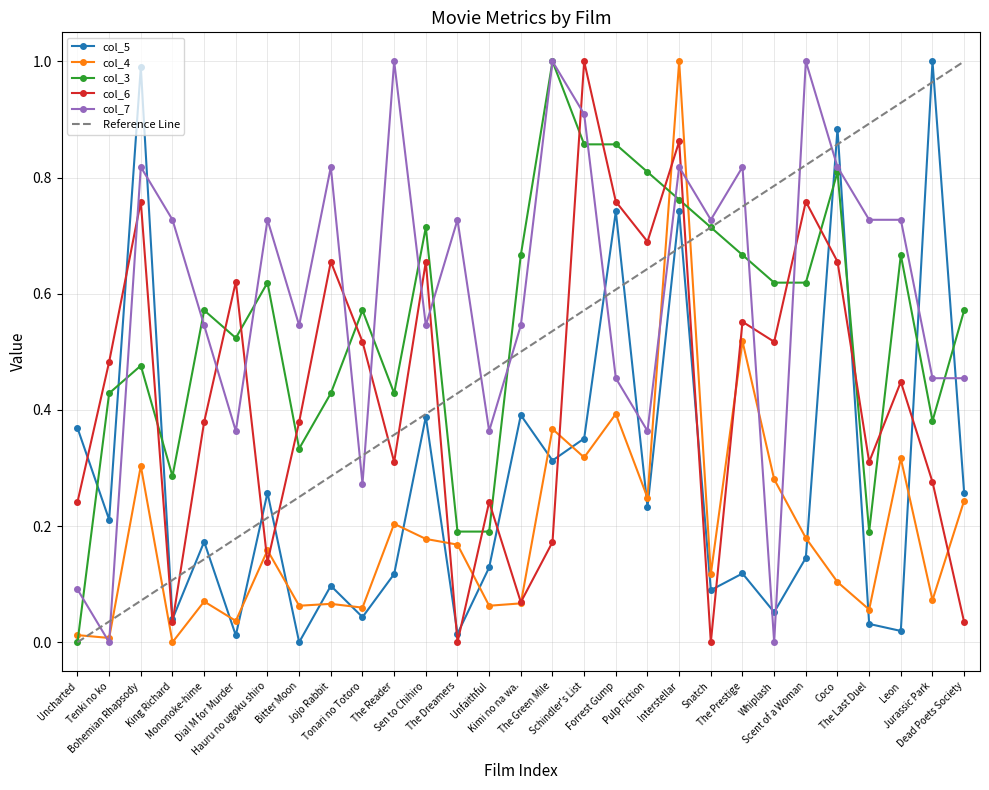

Reading right to left, what are all the values shown in this chart?

col_5: Dead Poets Society=0.3	Jurassic Park=1.0	Leon=0.0	The Last Duel=0.0	Coco=0.9	Scent of a Woman=0.1	Whiplash=0.1	The Prestige=0.1	Snatch=0.1	Interstellar=0.7	Pulp Fiction=0.2	Forrest Gump=0.7	Schindler's List=0.4	The Green Mile=0.3	Kimi no na wa.=0.4	Unfaithful=0.1	The Dreamers=0.0	Sen to Chihiro=0.4	The Reader=0.1	Tonari no Totoro=0.0	Jojo Rabbit=0.1	Bitter Moon=0.0	Hauru no ugoku shiro=0.3	Dial M for Murder=0.0	Mononoke-hime=0.2	King Richard=0.0	Bohemian Rhapsody=1.0	Tenki no ko=0.2	Uncharted=0.4
col_4: Dead Poets Society=0.2	Jurassic Park=0.1	Leon=0.3	The Last Duel=0.1	Coco=0.1	Scent of a Woman=0.2	Whiplash=0.3	The Prestige=0.5	Snatch=0.1	Interstellar=1.0	Pulp Fiction=0.2	Forrest Gump=0.4	Schindler's List=0.3	The Green Mile=0.4	Kimi no na wa.=0.1	Unfaithful=0.1	The Dreamers=0.2	Sen to Chihiro=0.2	The Reader=0.2	Tonari no Totoro=0.1	Jojo Rabbit=0.1	Bitter Moon=0.1	Hauru no ugoku shiro=0.2	Dial M for Murder=0.0	Mononoke-hime=0.1	King Richard=0.0	Bohemian Rhapsody=0.3	Tenki no ko=0.0	Uncharted=0.0
col_3: Dead Poets Society=0.6	Jurassic Park=0.4	Leon=0.7	The Last Duel=0.2	Coco=0.8	Scent of a Woman=0.6	Whiplash=0.6	The Prestige=0.7	Snatch=0.7	Interstellar=0.8	Pulp Fiction=0.8	Forrest Gump=0.9	Schindler's List=0.9	The Green Mile=1.0	Kimi no na wa.=0.7	Unfaithful=0.2	The Dreamers=0.2	Sen to Chihiro=0.7	The Reader=0.4	Tonari no Totoro=0.6	Jojo Rabbit=0.4	Bitter Moon=0.3	Hauru no ugoku shiro=0.6	Dial M for Murder=0.5	Mononoke-hime=0.6	King Richard=0.3	Bohemian Rhapsody=0.5	Tenki no ko=0.4	Uncharted=0.0
col_6: Dead Poets Society=0.0	Jurassic Park=0.3	Leon=0.4	The Last Duel=0.3	Coco=0.7	Scent of a Woman=0.8	Whiplash=0.5	The Prestige=0.6	Snatch=0.0	Interstellar=0.9	Pulp Fiction=0.7	Forrest Gump=0.8	Schindler's List=1.0	The Green Mile=0.2	Kimi no na wa.=0.1	Unfaithful=0.2	The Dreamers=0.0	Sen to Chihiro=0.7	The Reader=0.3	Tonari no Totoro=0.5	Jojo Rabbit=0.7	Bitter Moon=0.4	Hauru no ugoku shiro=0.1	Dial M for Murder=0.6	Mononoke-hime=0.4	King Richard=0.0	Bohemian Rhapsody=0.8	Tenki no ko=0.5	Uncharted=0.2
col_7: Dead Poets Society=0.5	Jurassic Park=0.5	Leon=0.7	The Last Duel=0.7	Coco=0.8	Scent of a Woman=1.0	Whiplash=0.0	The Prestige=0.8	Snatch=0.7	Interstellar=0.8	Pulp Fiction=0.4	Forrest Gump=0.5	Schindler's List=0.9	The Green Mile=1.0	Kimi no na wa.=0.5	Unfaithful=0.4	The Dreamers=0.7	Sen to Chihiro=0.5	The Reader=1.0	Tonari no Totoro=0.3	Jojo Rabbit=0.8	Bitter Moon=0.5	Hauru no ugoku shiro=0.7	Dial M for Murder=0.4	Mononoke-hime=0.5	King Richard=0.7	Bohemian Rhapsody=0.8	Tenki no ko=0.0	Uncharted=0.1